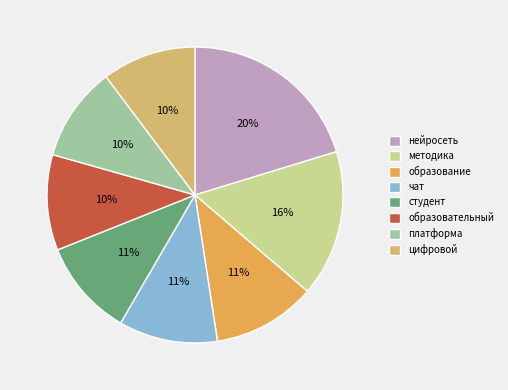

How many segments does this pie chart have?

8